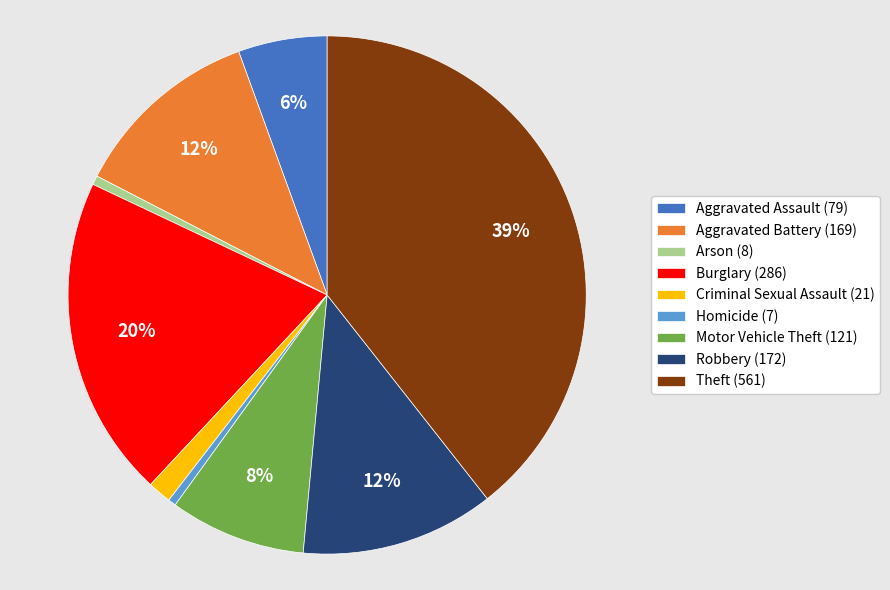

What is the largest slice in the pie chart?

Theft